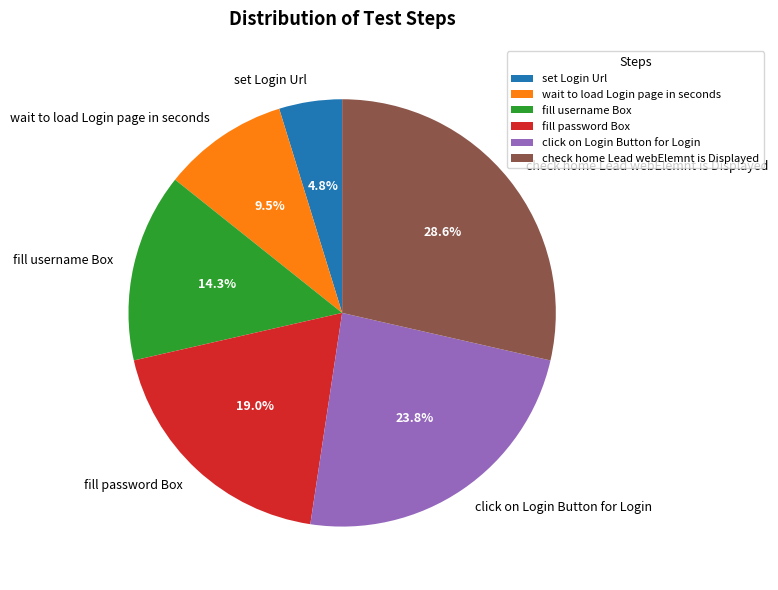

Which slice is the largest?

check home Lead webElemnt is Displayed